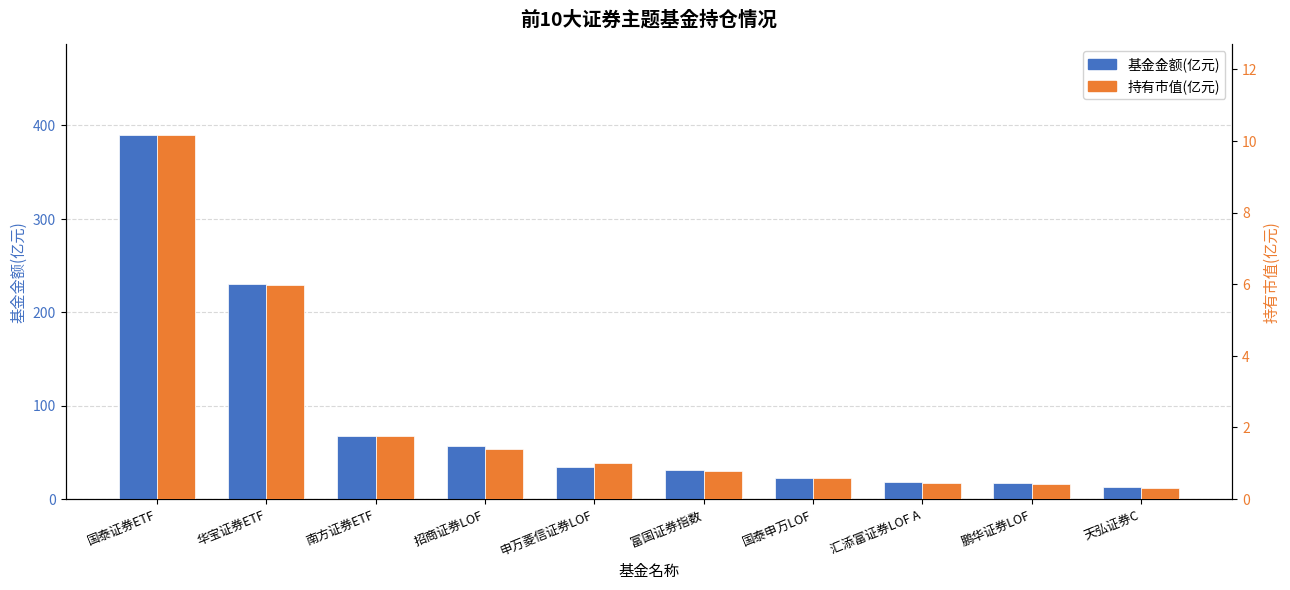

What is the difference between the maximum and minimum values in the 基金金额(亿元) series?

376.2